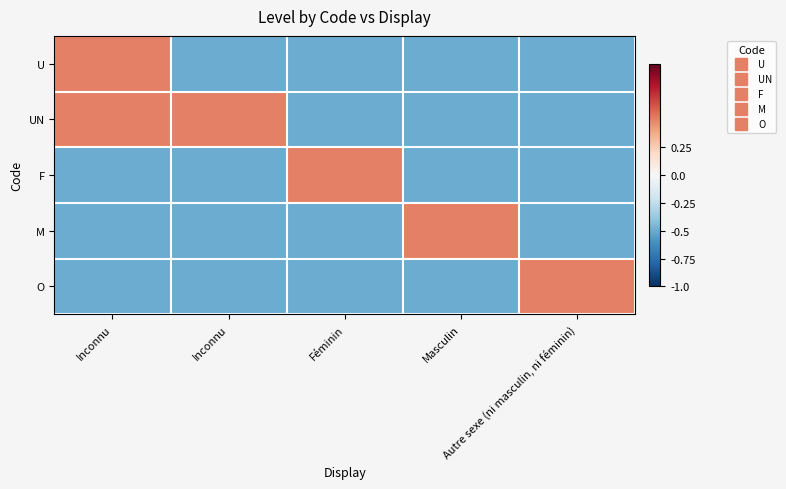

What is the greatest value displayed?

0.5